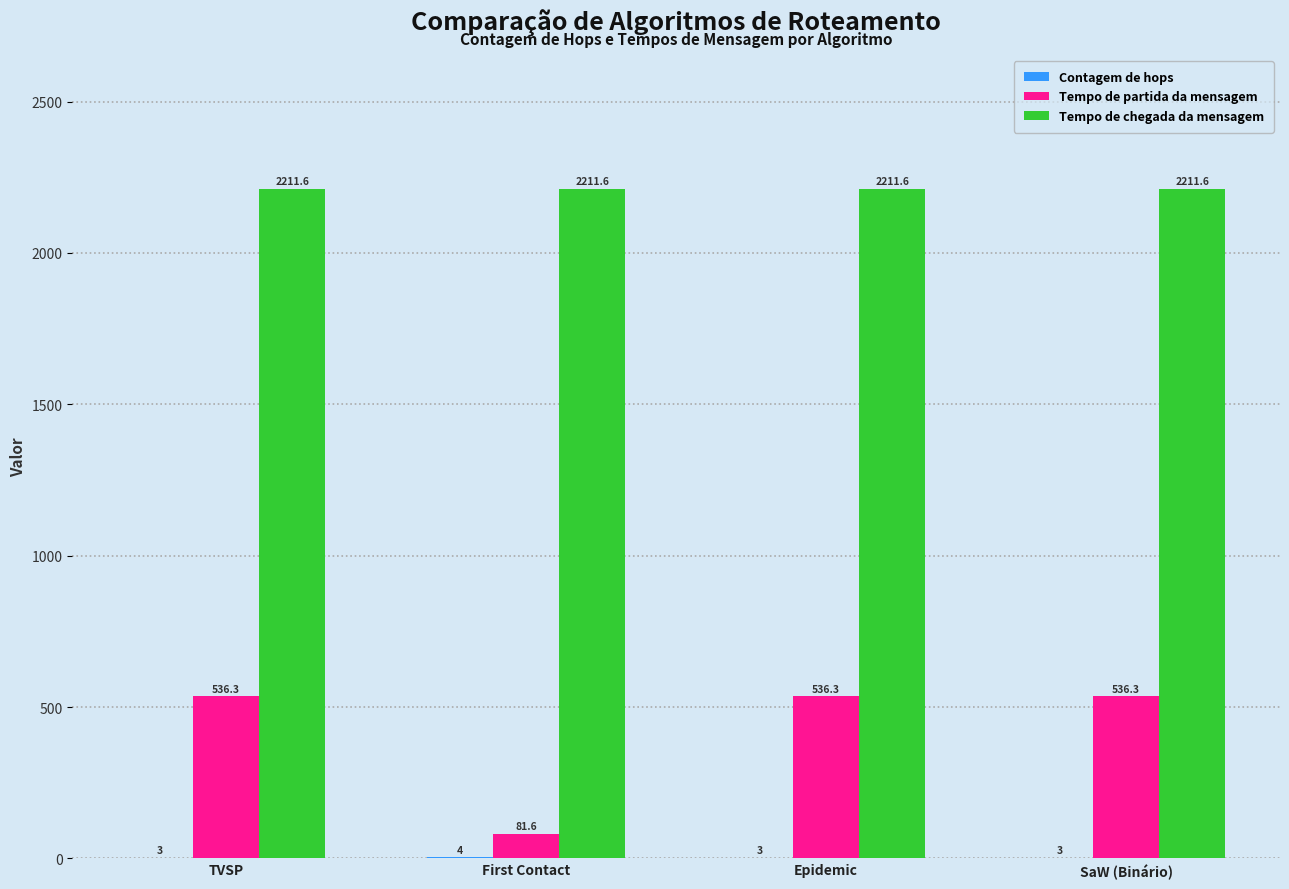

Which series has the largest total across all categories?

Tempo de chegada da mensagem